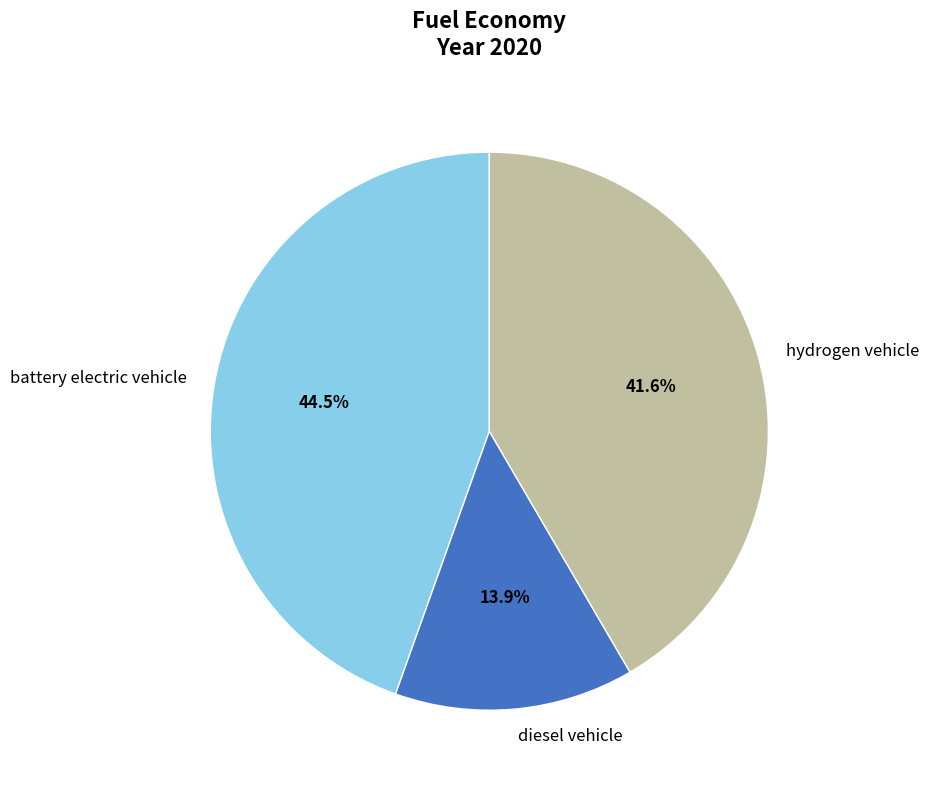

Count the number of slices in the pie.

3